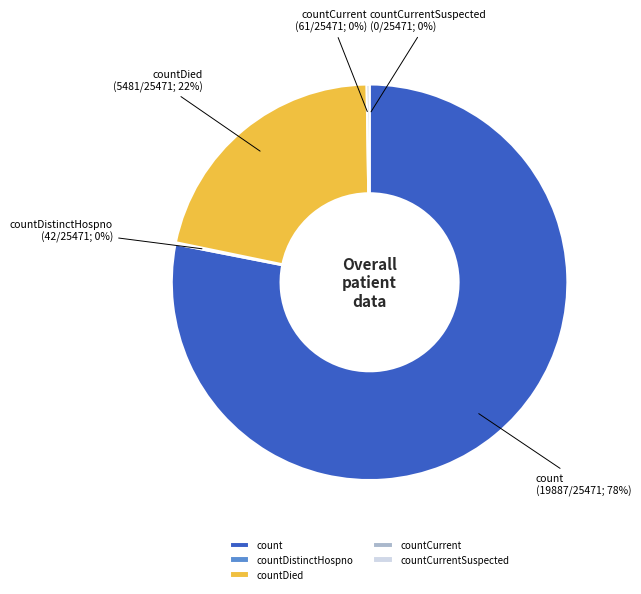

Is the sum of countCurrent and countCurrentSuspected greater than half?

No